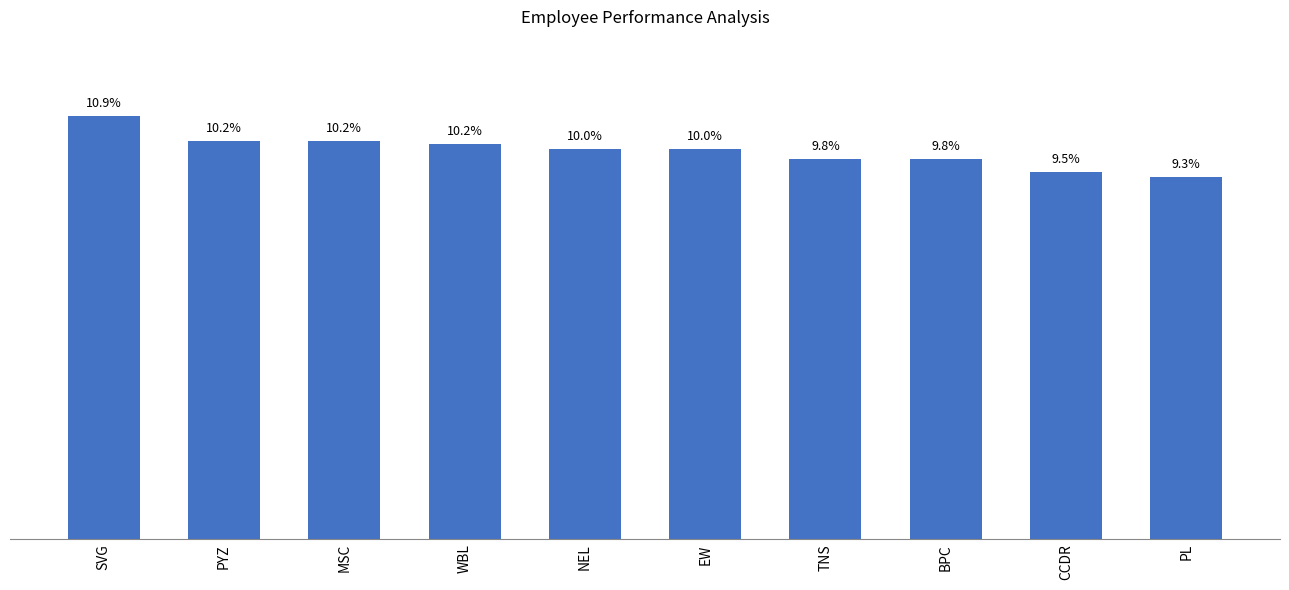

What is the label of the 1st bar from the right?

PL